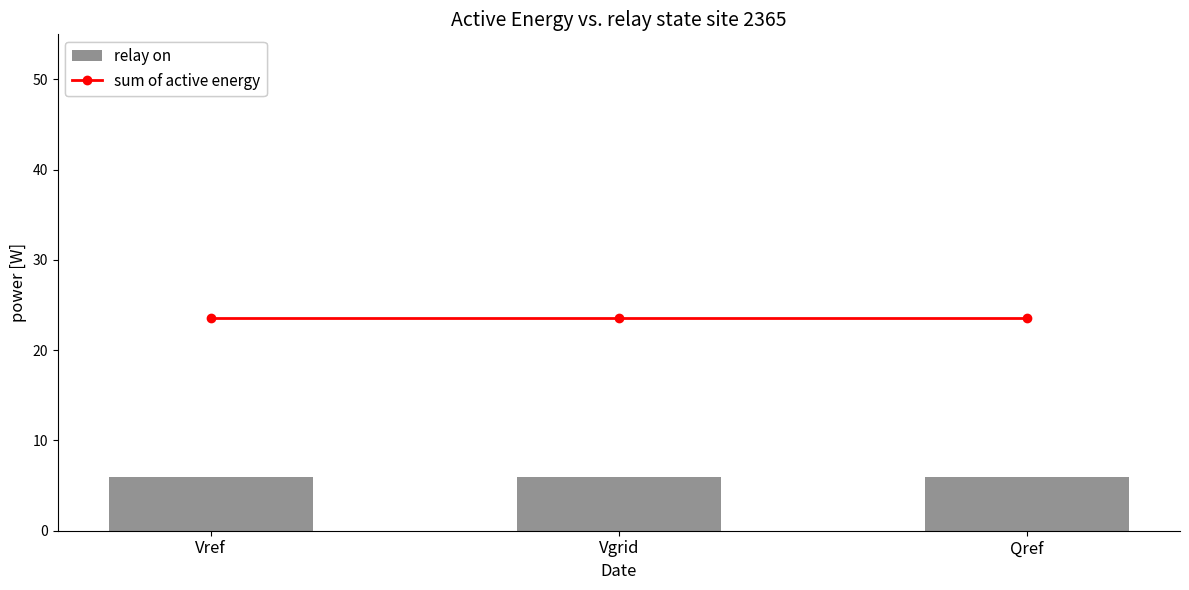

Which series has the largest range (max minus min)?

sum of active energy